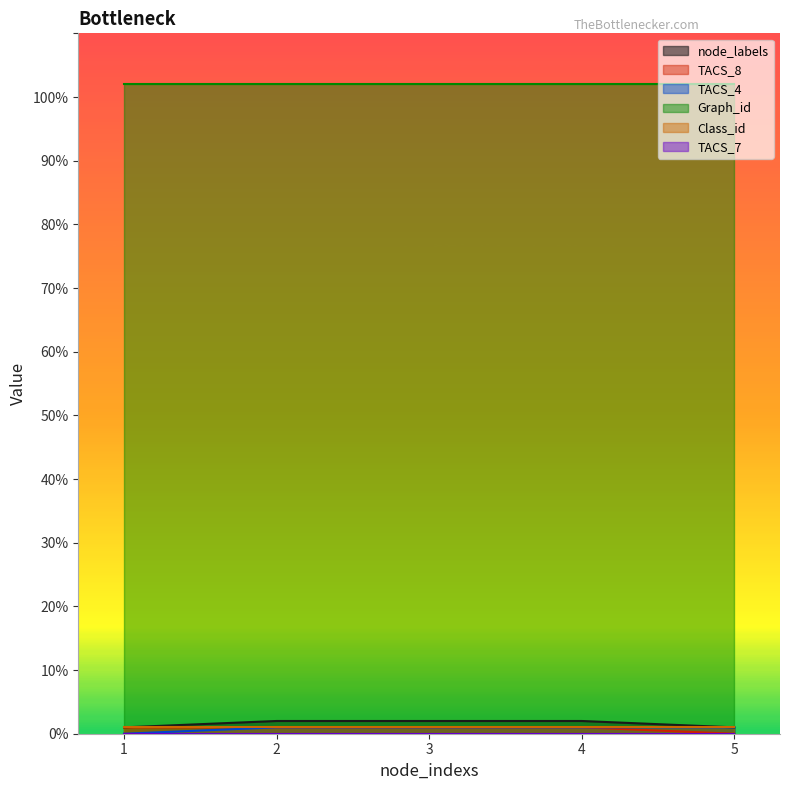

Which series has the widest spread of values?

node_labels